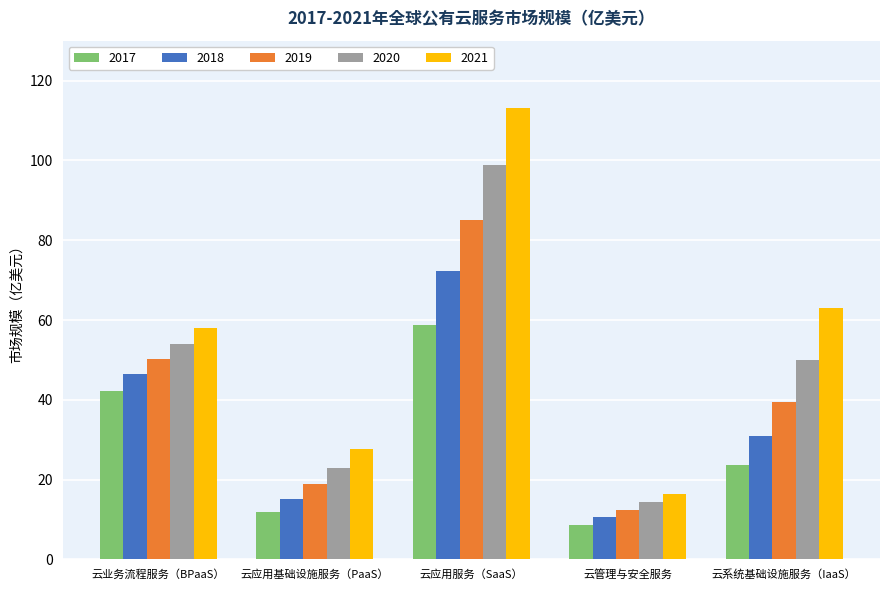

Reading left to right, extract all data points from this chart.

2017: 42.2	11.9	58.8	8.7	23.6
2018: 46.6	15.2	72.2	10.7	31.0
2019: 50.3	18.8	85.1	12.5	39.5
2020: 54.1	23.0	98.9	14.4	49.9
2021: 58.1	27.7	113.1	16.3	63.0